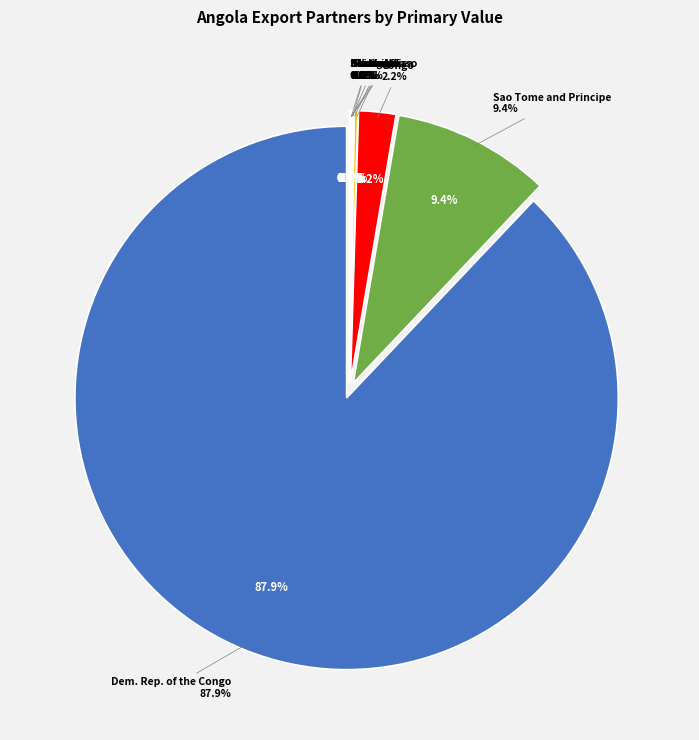

Does Dem. Rep. of the Congo represent more than half of the total?

Yes